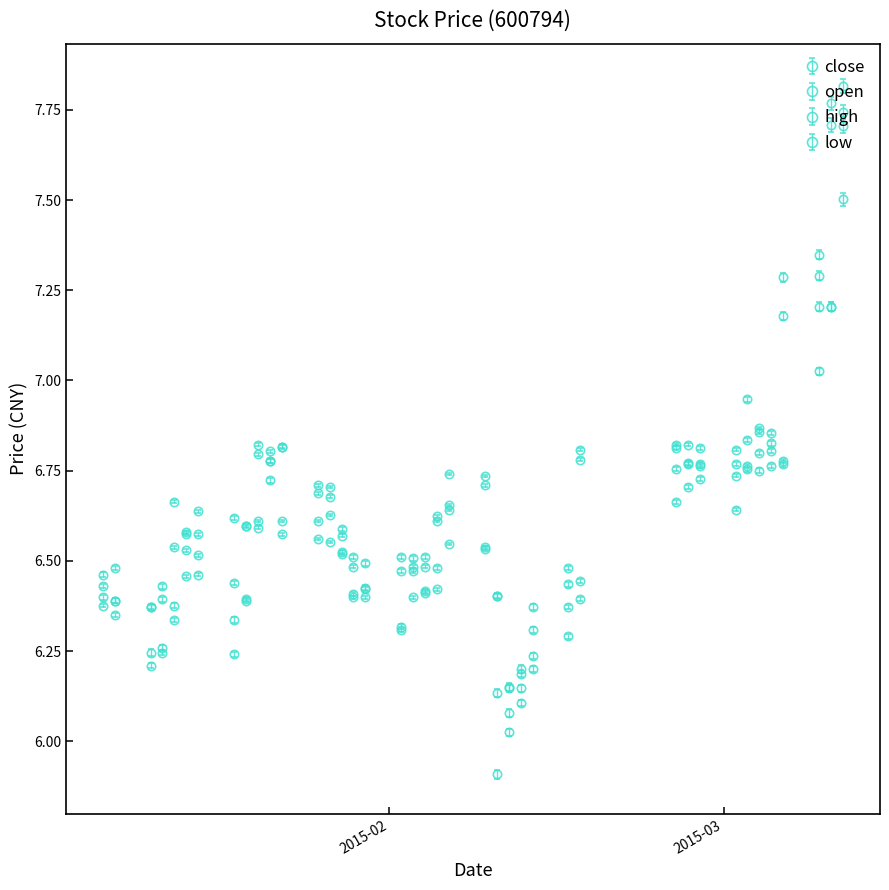

At how many categories does at least one series exceed 6?

40